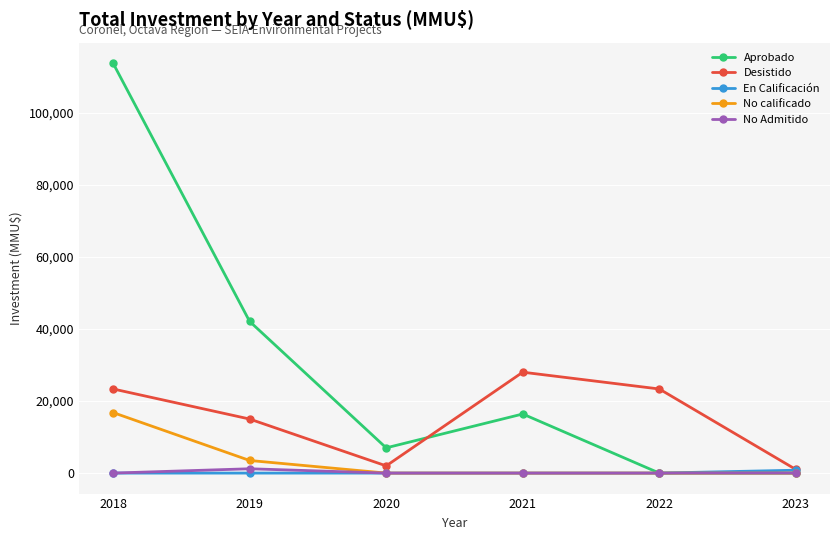

What are all the series names shown in the legend?

Aprobado, Desistido, En Calificación, No calificado, No Admitido